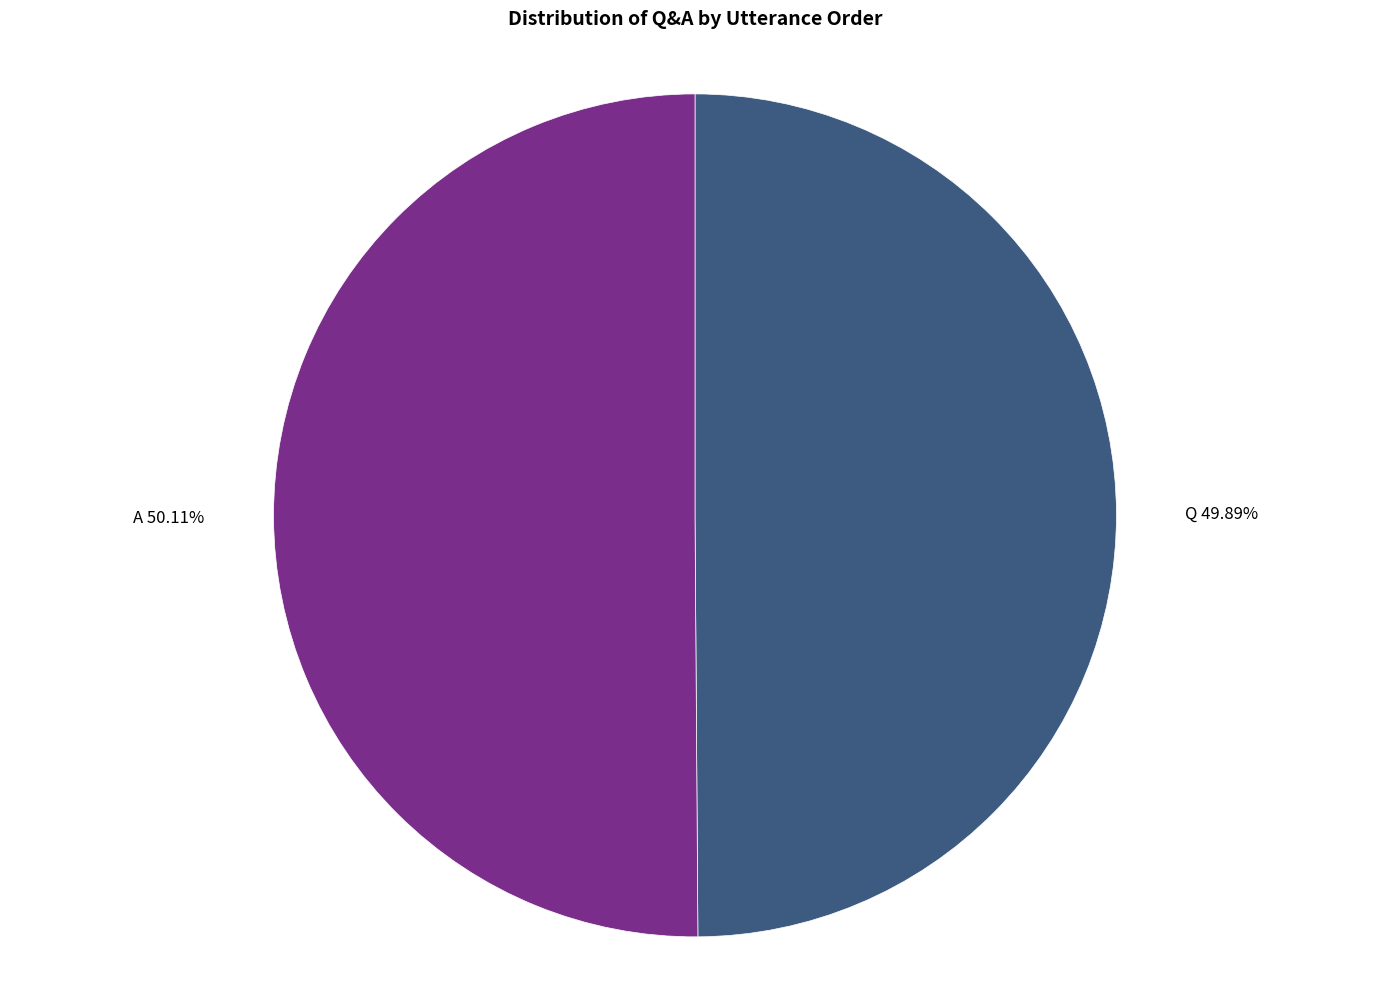

What is the ratio of the value at Q to the value at A?

1.0